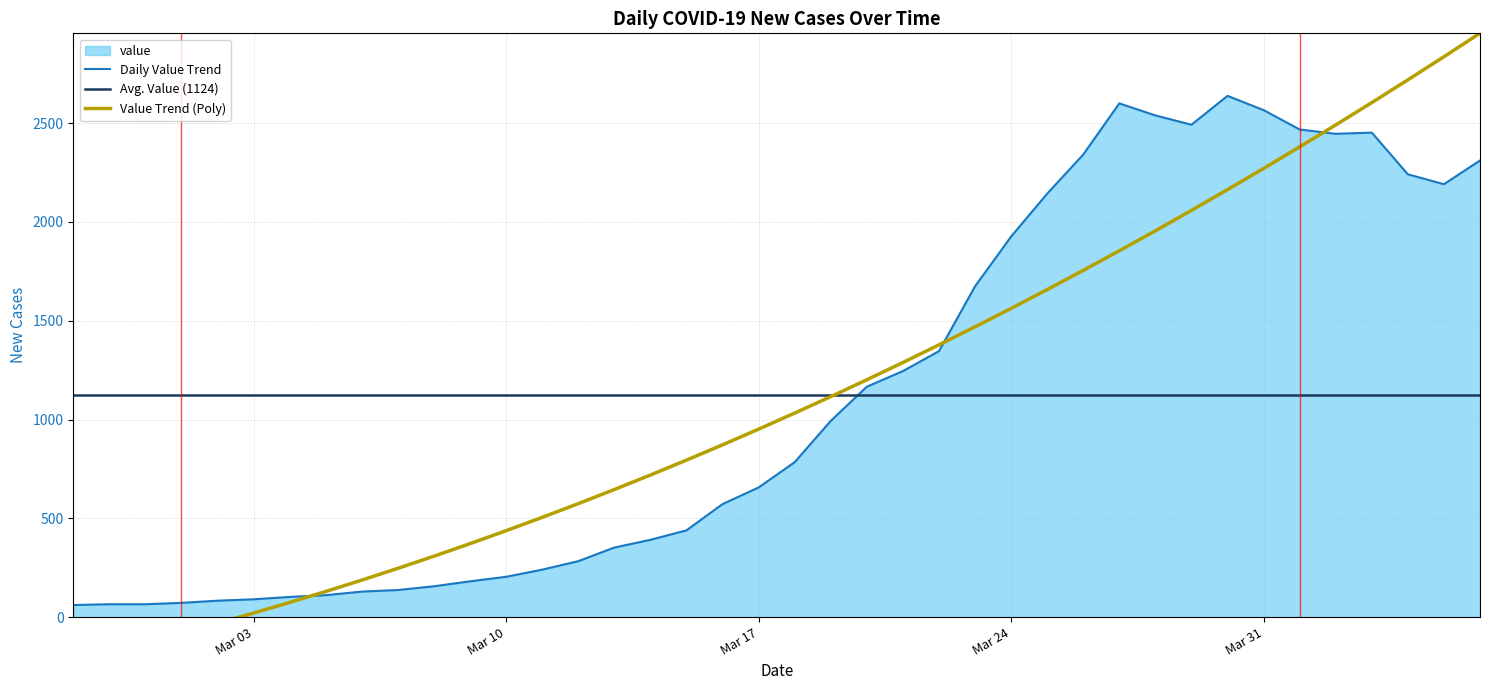

The value of Daily Value Trend at Mar 24 is 1926. True or false?

True